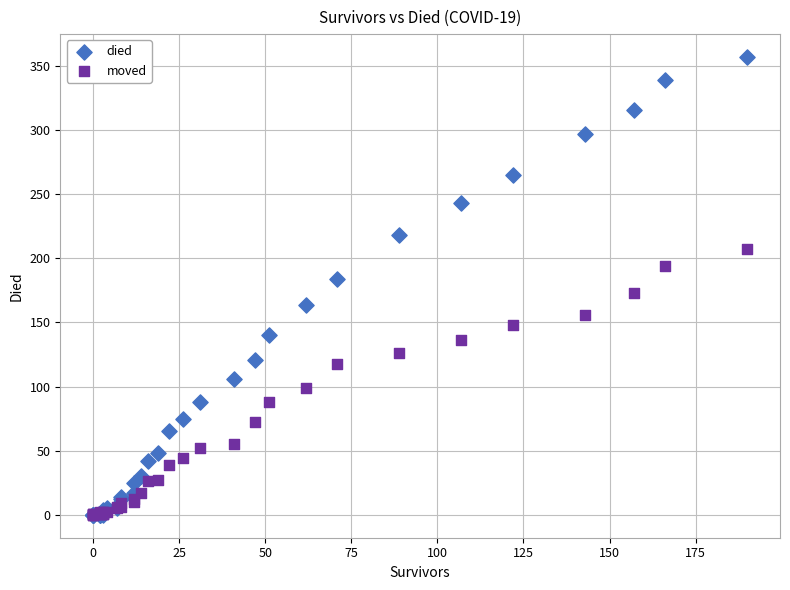

What are all the series names shown in the legend?

died, moved